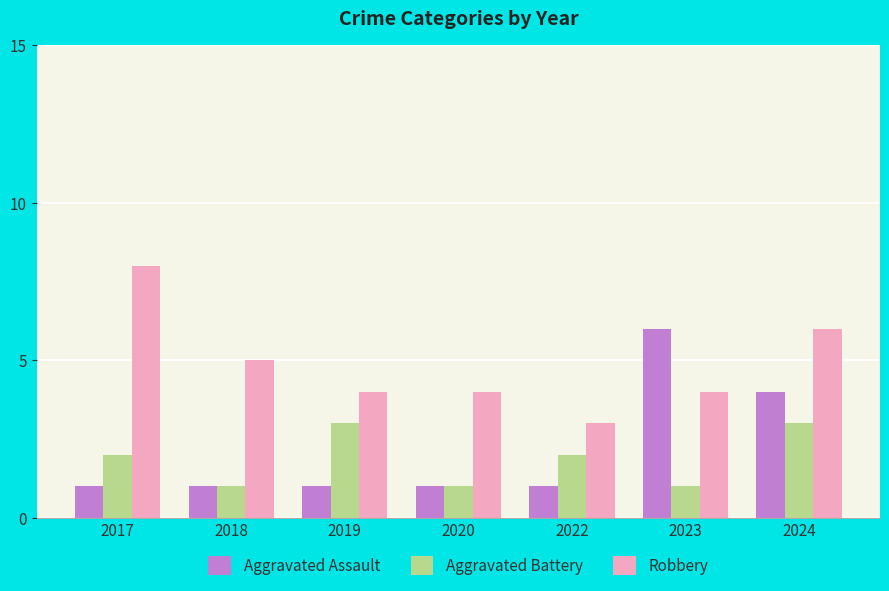

What is the maximum value shown in the chart?

8